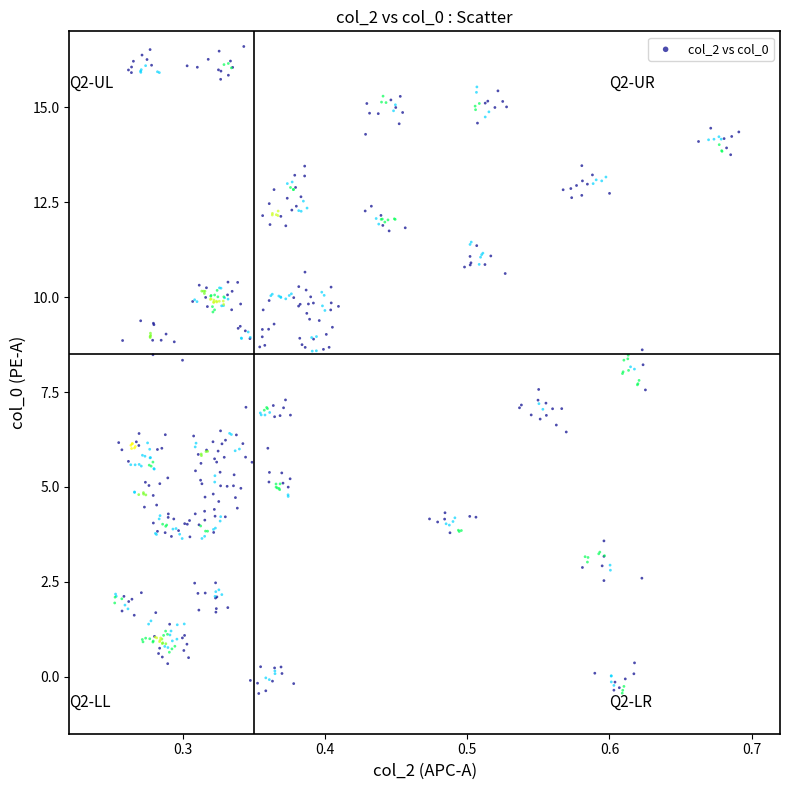

What is the range of X values (max minus min)?

0.4